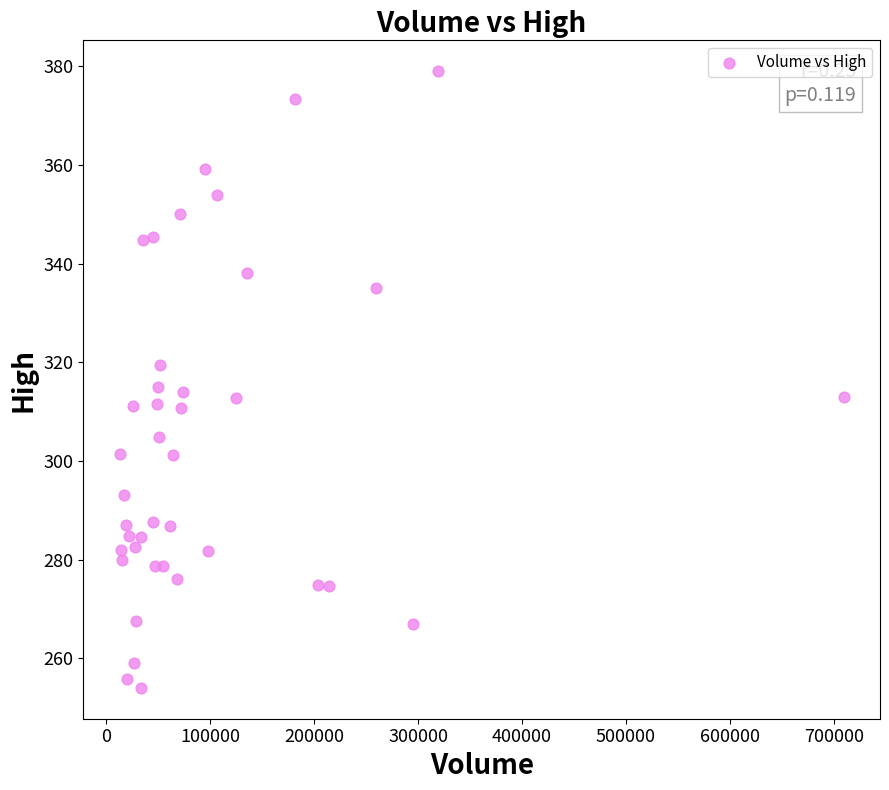

What is the range of Y values (max minus min)?

125.0